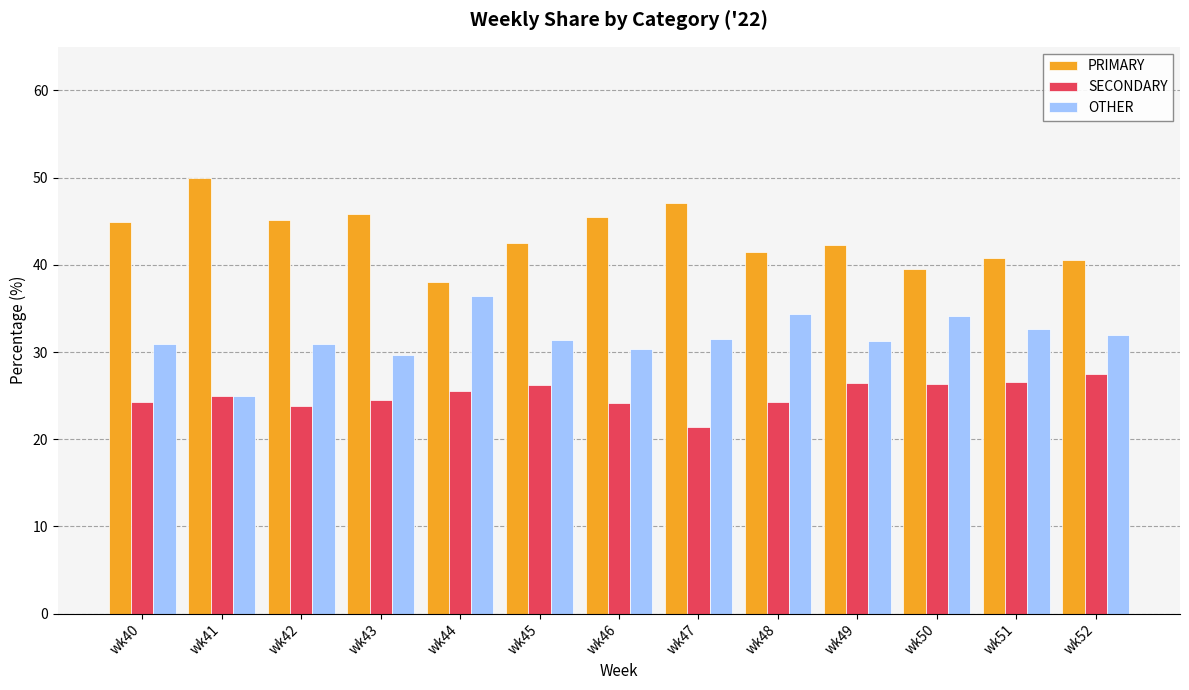

What is the value of the PRIMARY bar at the 13th from the left?

40.5